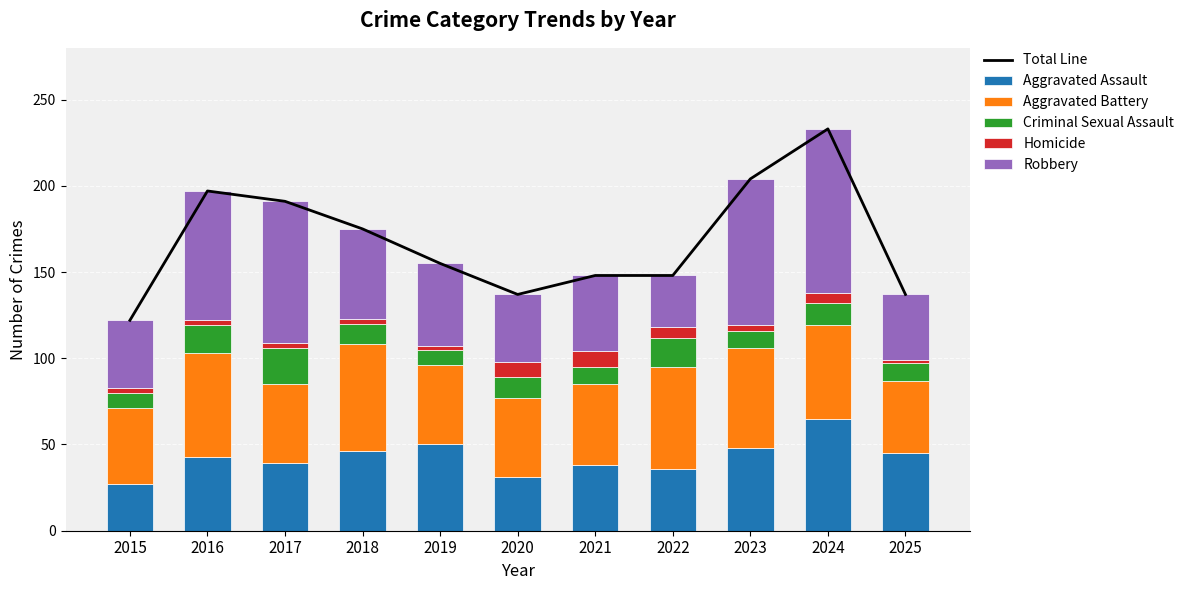

Count the number of categories in the chart.

11